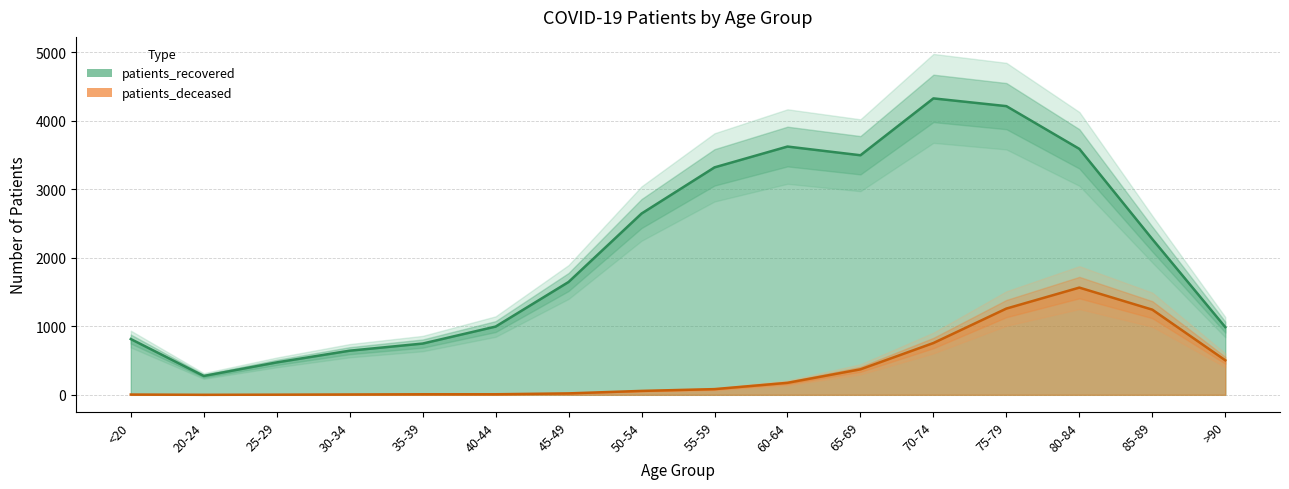

Where does the patients_recovered series first go above 2273?

50-54